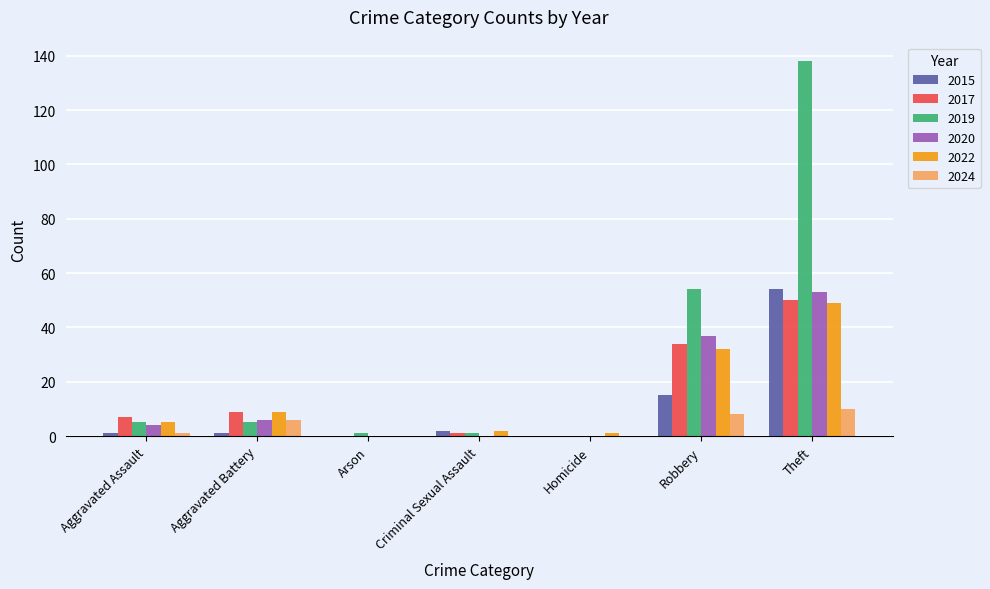

At which category is the sum across all series the highest?

Theft